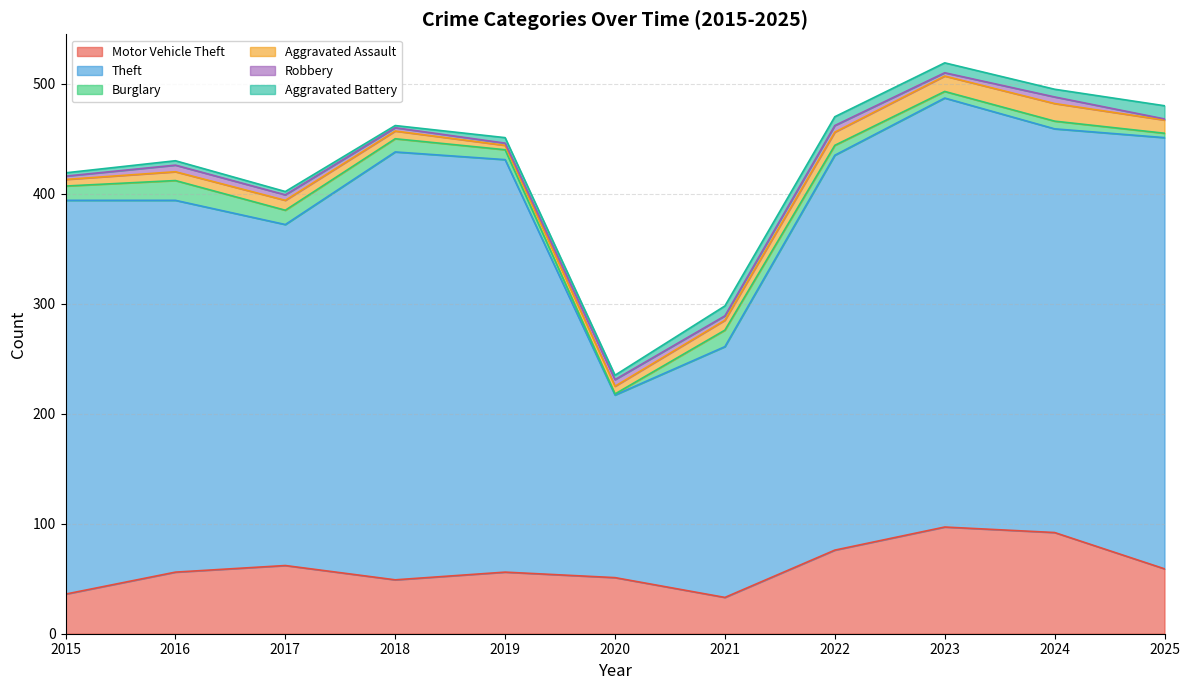

Read the Burglary value at 2017, to the nearest 10.

10